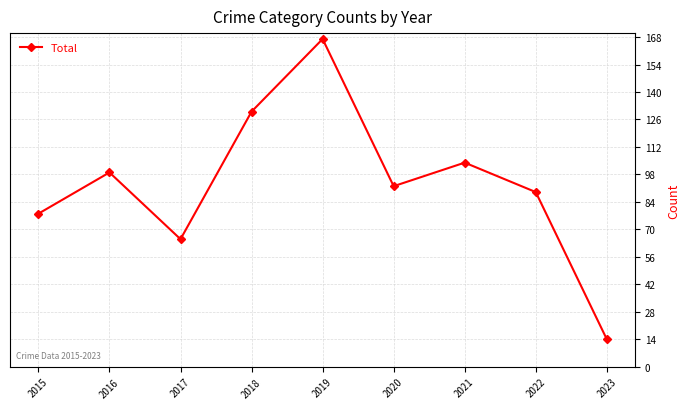

True or false: the data has more than 1 interior local peaks.

True